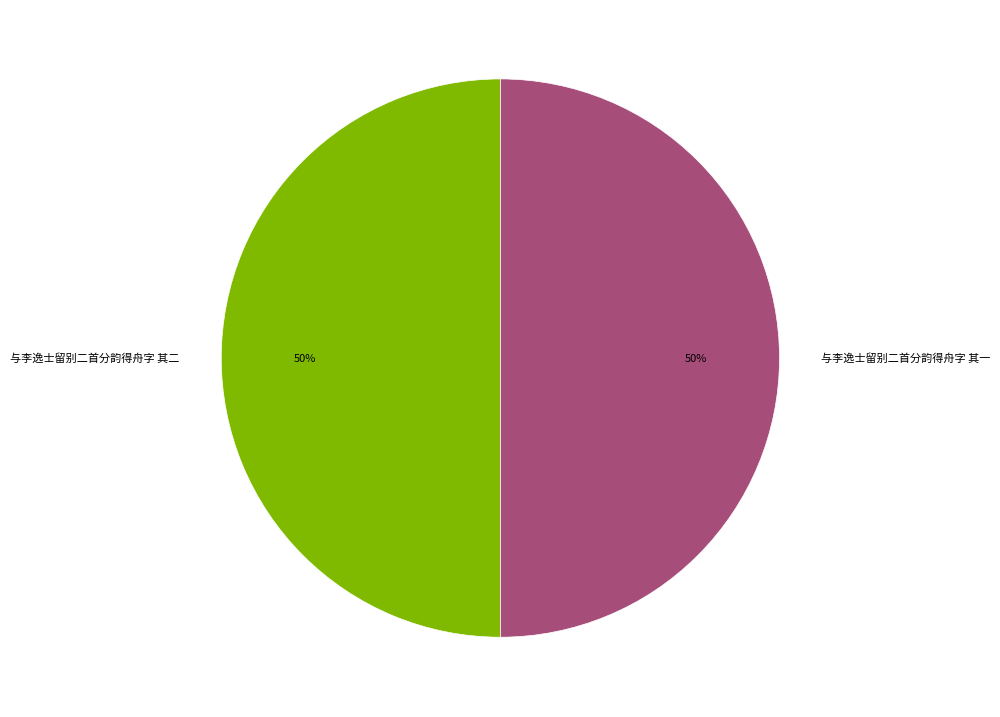

Count the number of slices in the pie.

2